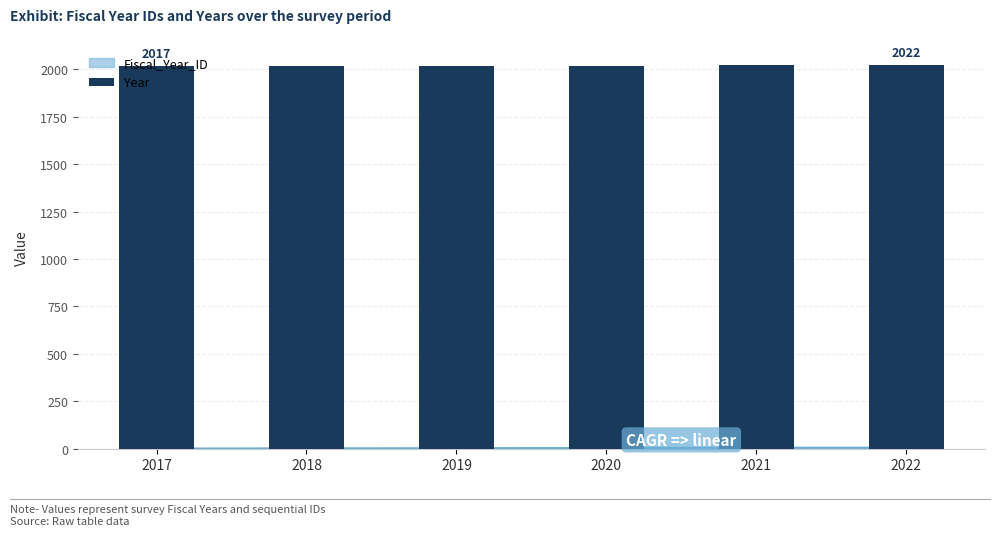

Between 2022 and 2017, which is larger?

2022